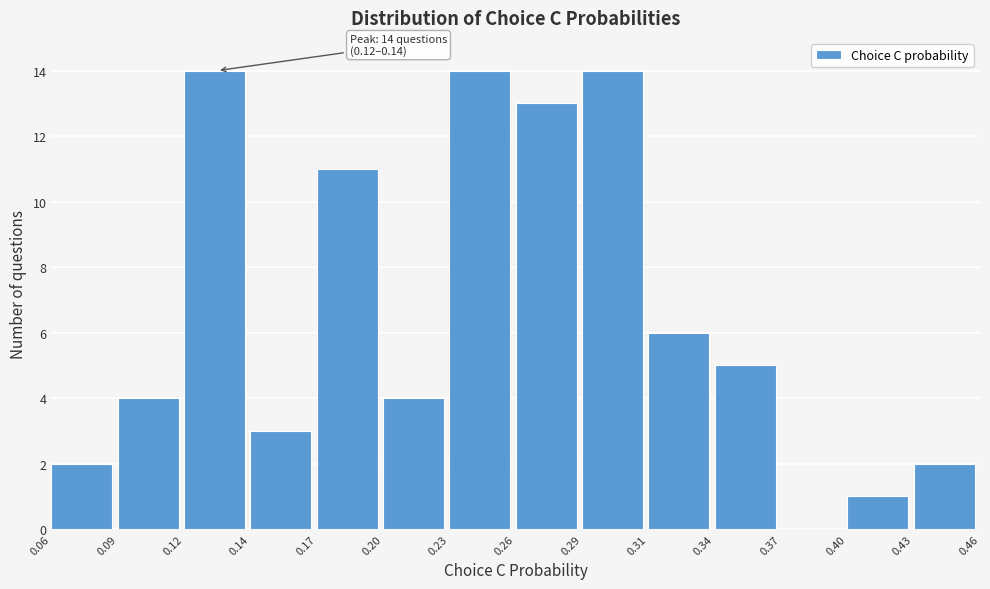

Reading left to right, extract all data points from this chart.

0.06=2	0.09=4	0.12=14	0.14=3	0.17=11	0.20=4	0.23=14	0.26=13	0.29=14	0.31=6	0.34=5	0.37=0	0.40=1	0.43=2